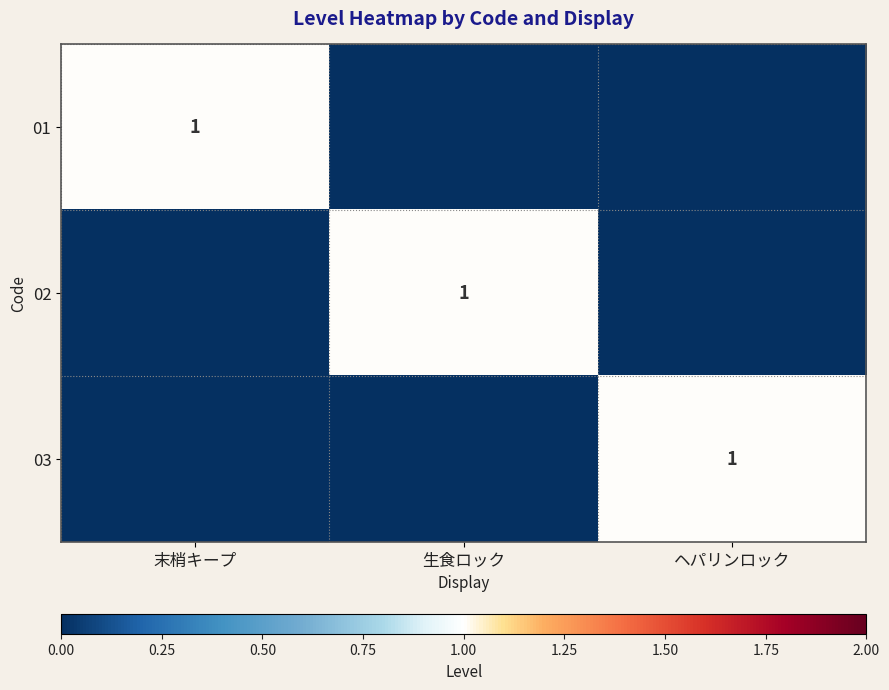

The 03 series shows 1 at ヘパリンロック. True or false?

True